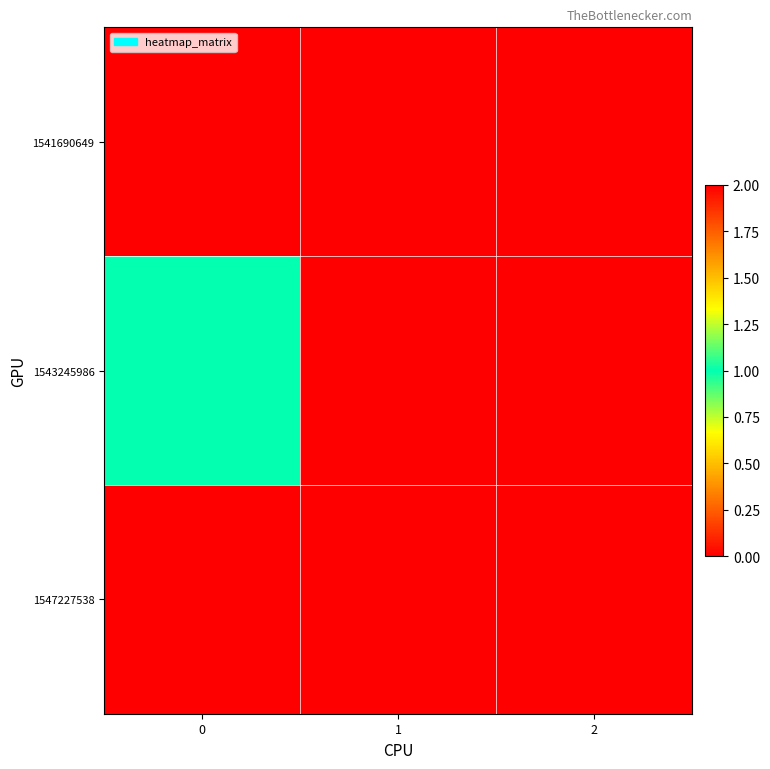

List the series in order of their overall mean, highest first.

1547227538, 1543245986, 1541690649